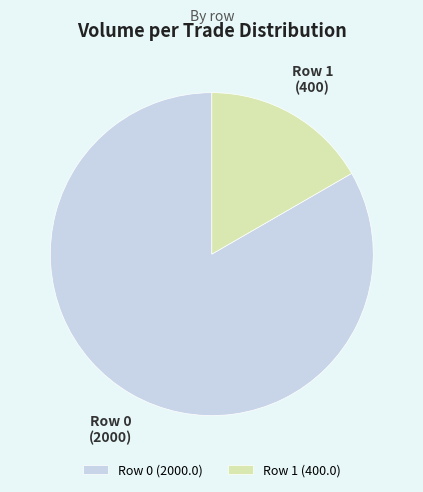

The Row 1 slice represents 17% of the pie. True or false?

True